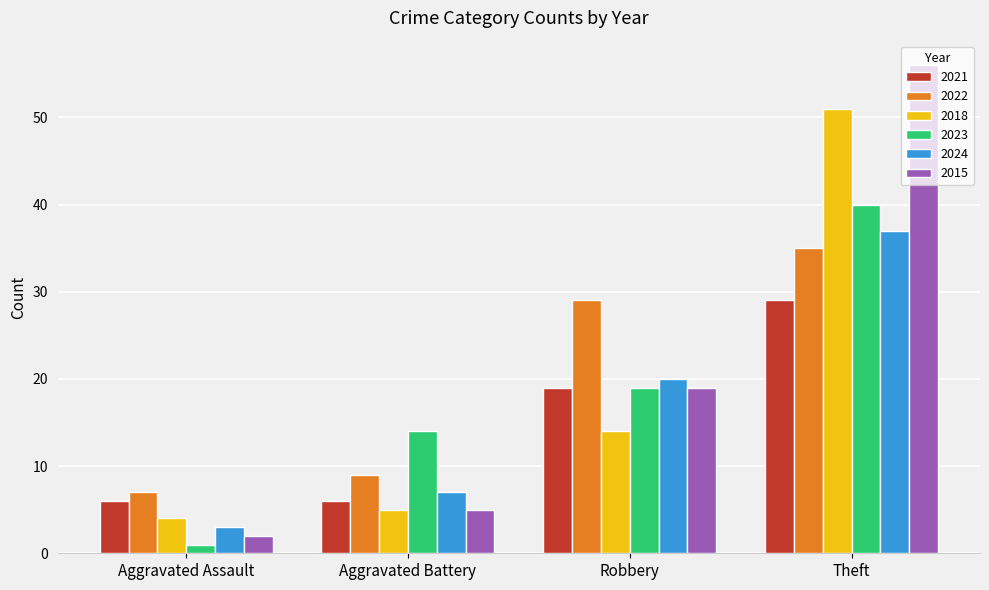

List the series in order of their peak value, highest first.

2015, 2018, 2023, 2024, 2022, 2021